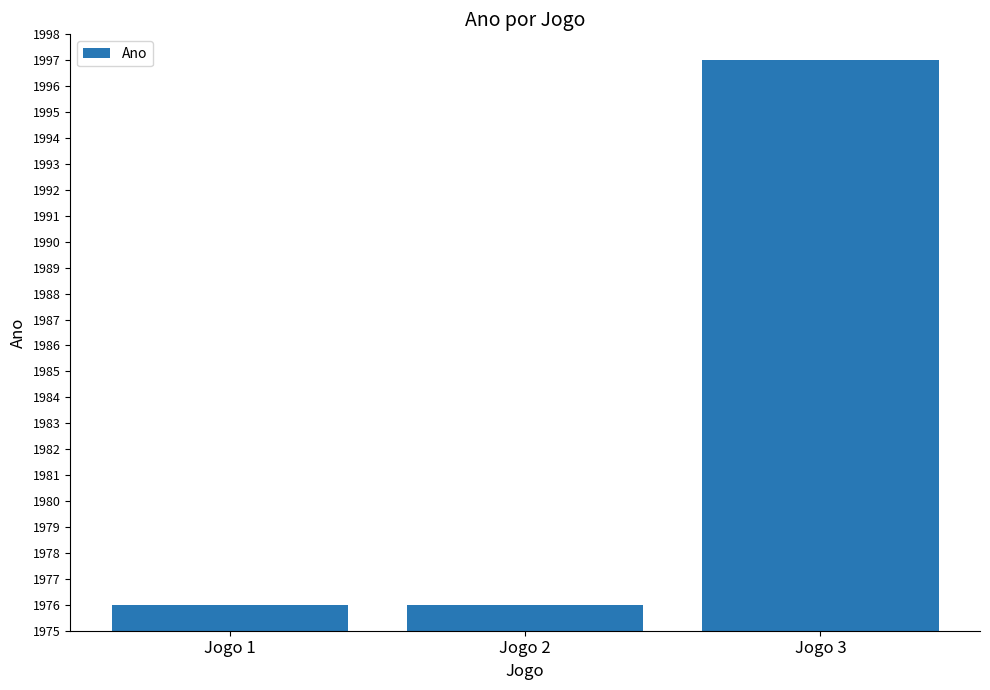

True or false: the data shows 1997 at Jogo 3.

True